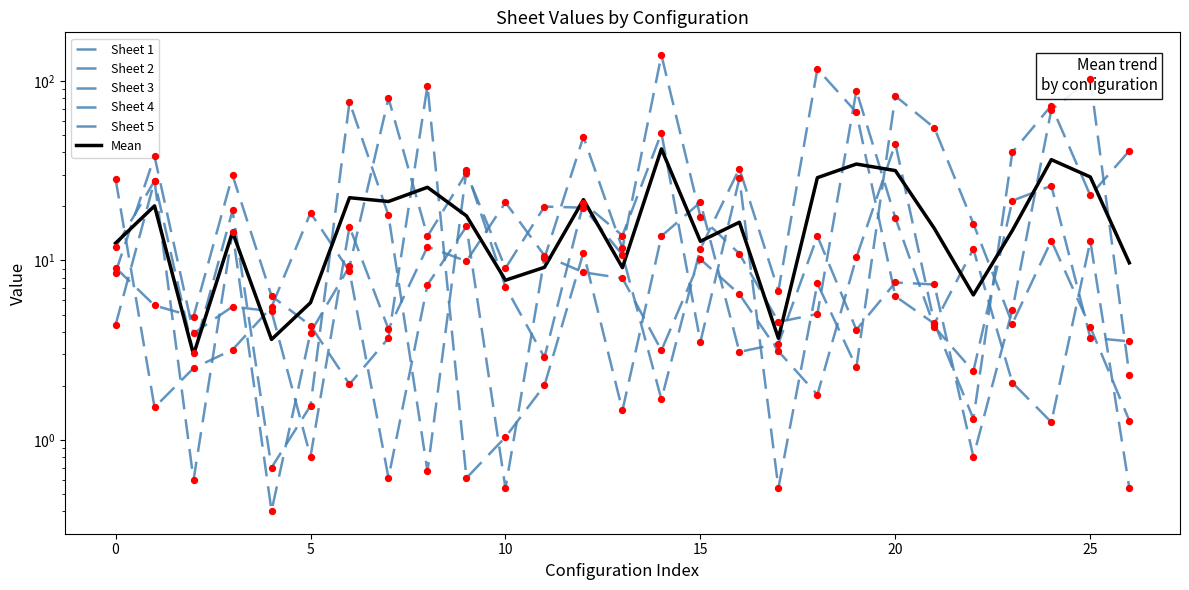

Which series reaches the maximum Y coordinate?

Sheet 3